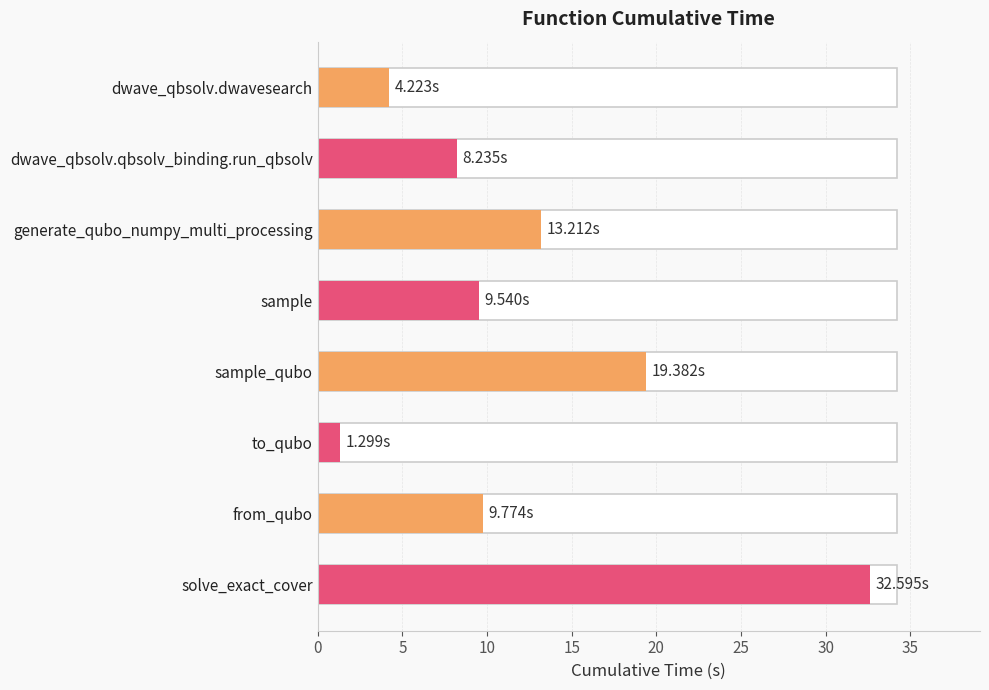

What is the ratio of the value at from_qubo to the value at sample_qubo?

0.5